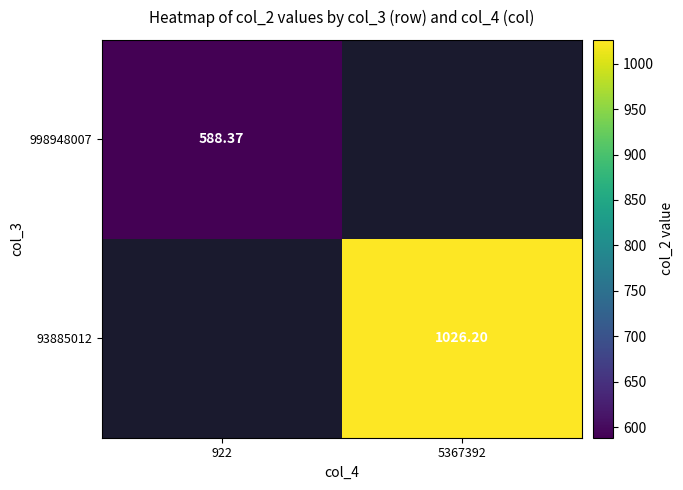

At which label does 998948007 reach its peak?

922